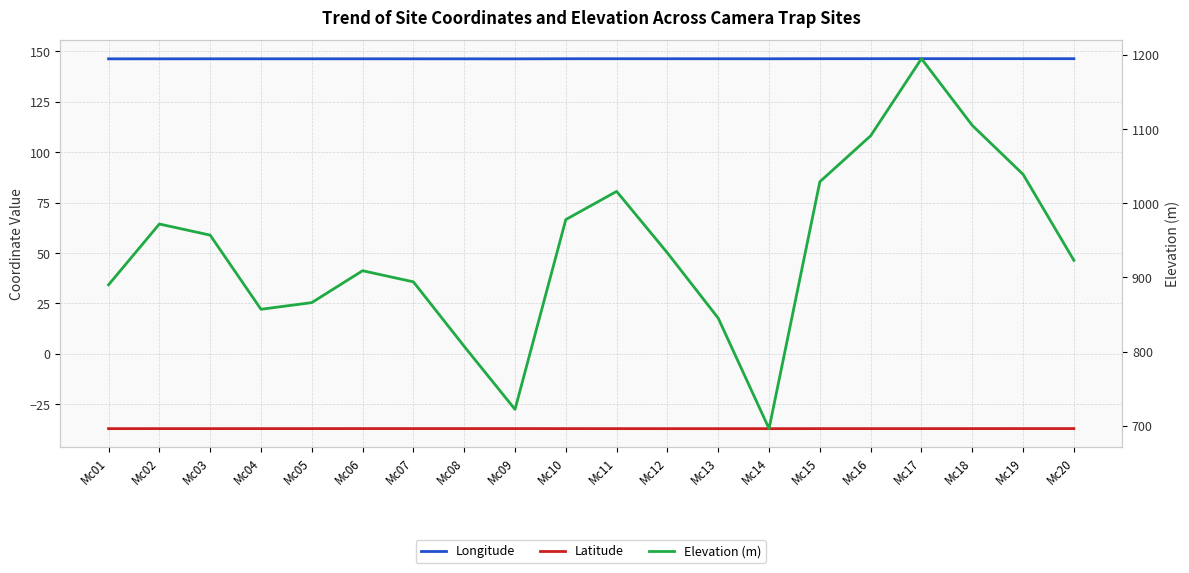

How many data points in Elevation (m) are above 933?

9